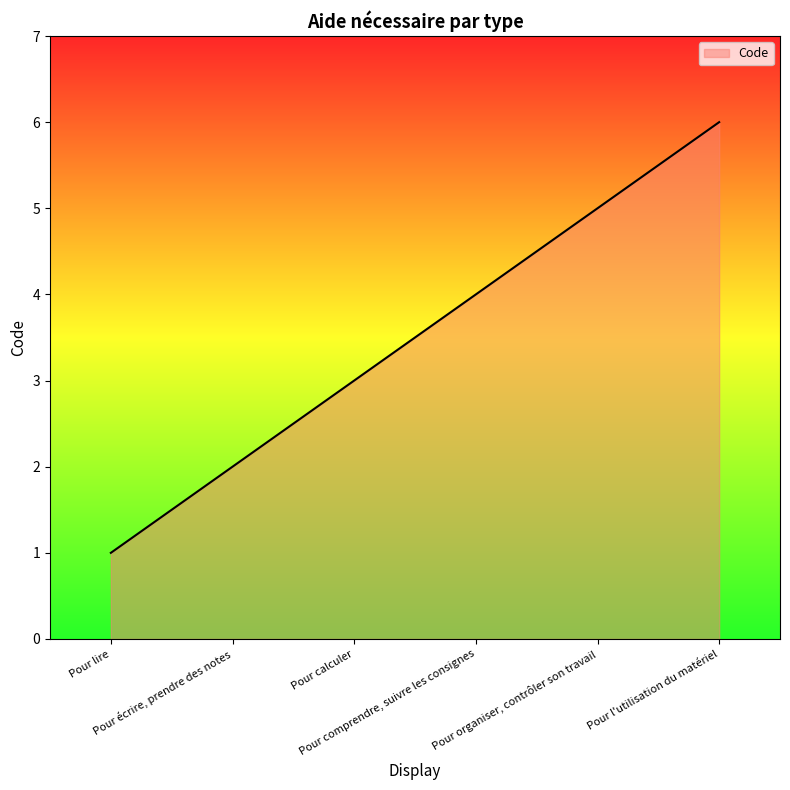

What is the ratio of the value at Pour calculer to the value at Pour l'utilisation du matériel?

0.5